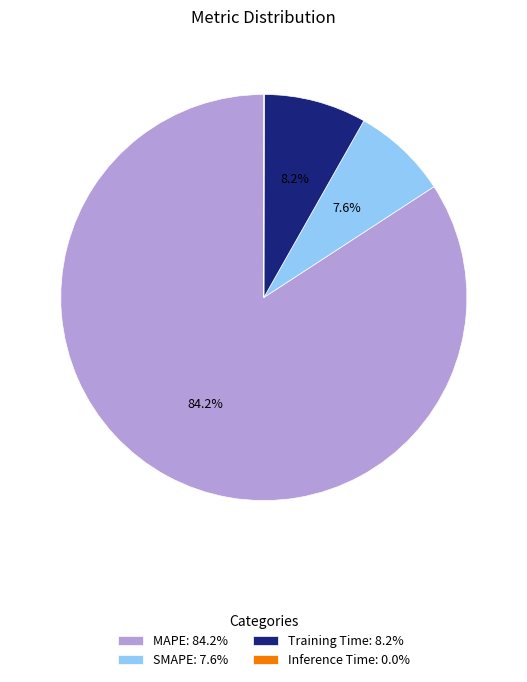

True or false: Training Time accounts for 18% of the total.

False